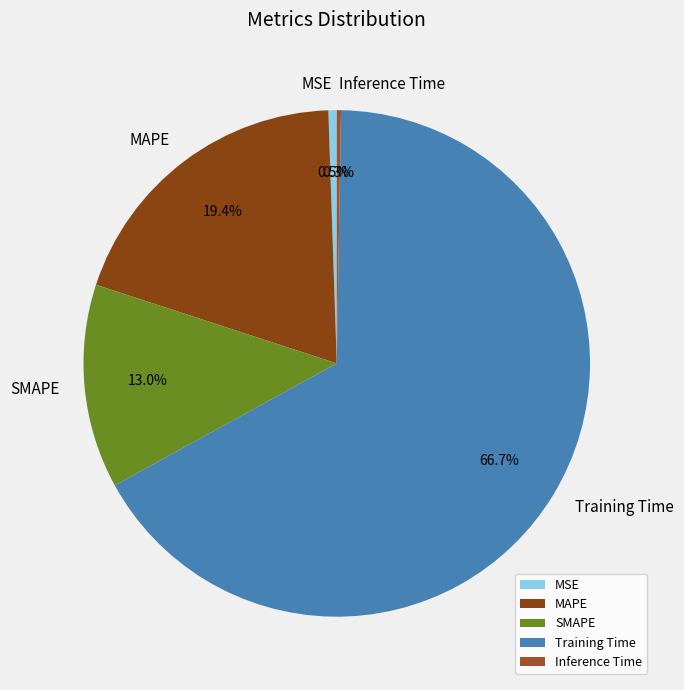

What is the largest slice in the pie chart?

Training Time